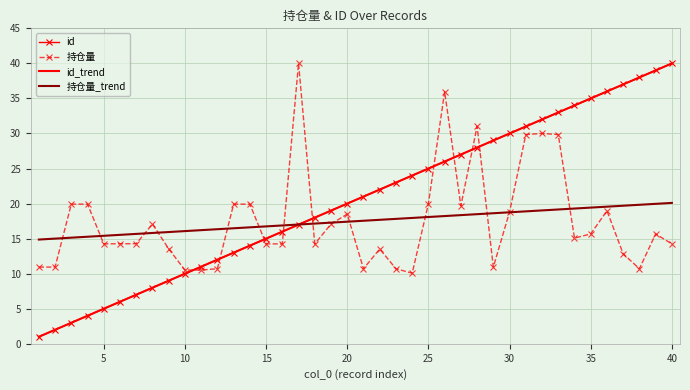

Count the number of data series in this chart.

4